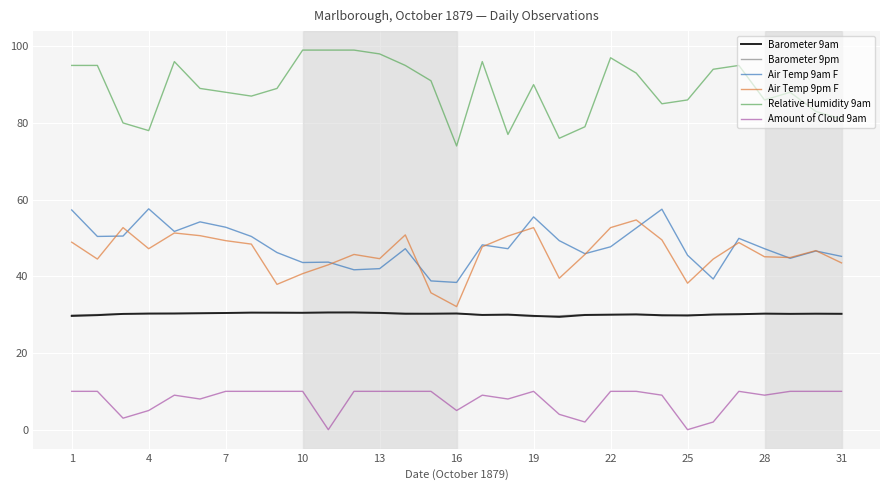

What is the minimum value for Air Temp 9pm F?

32.1